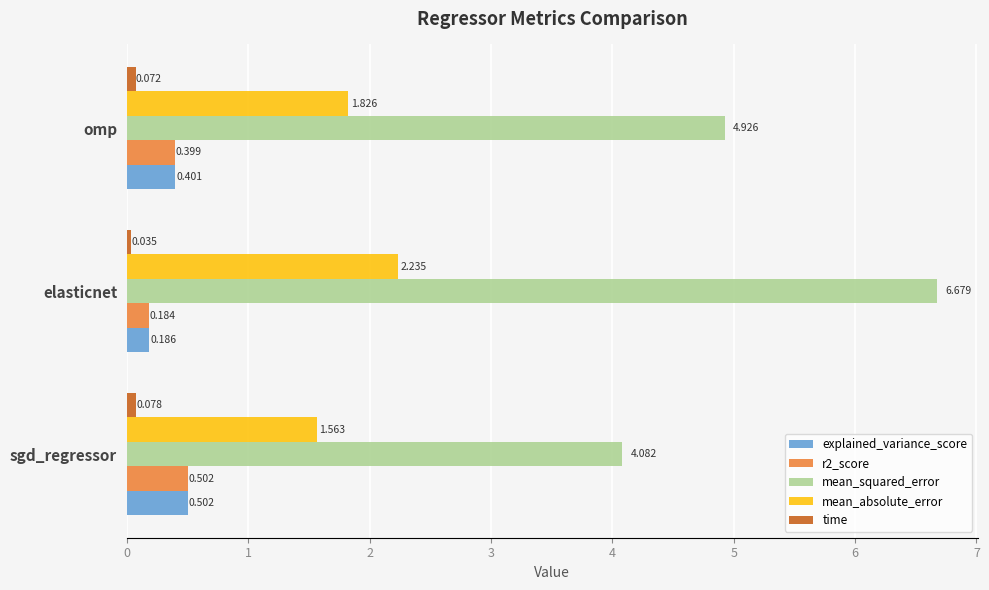

At which category is the sum across all series the highest?

elasticnet